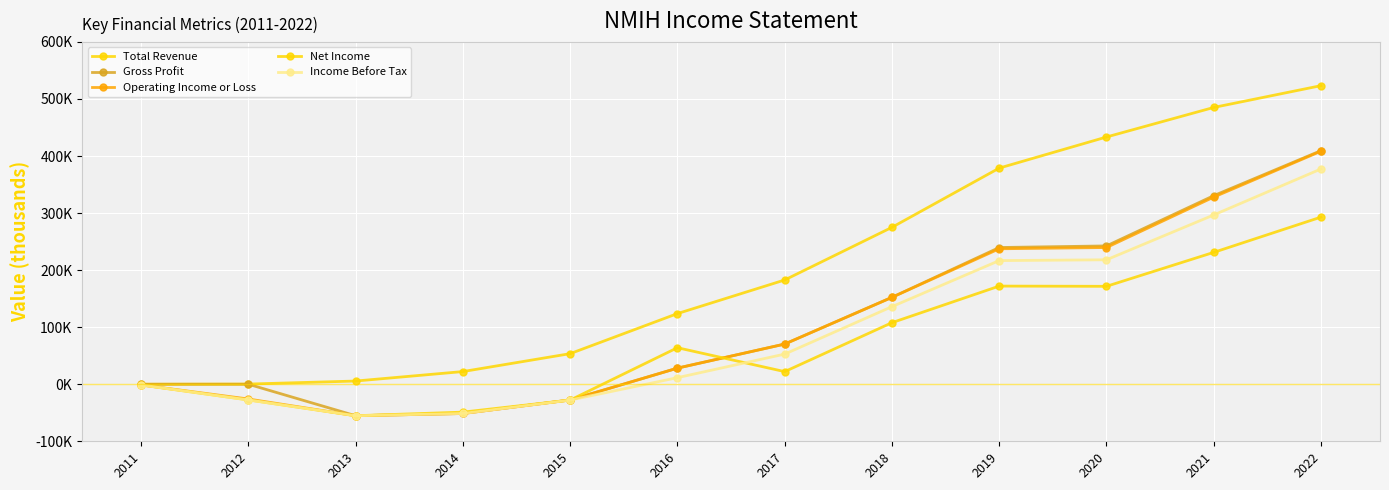

The Net Income series shows 293766 at 2019. True or false?

False